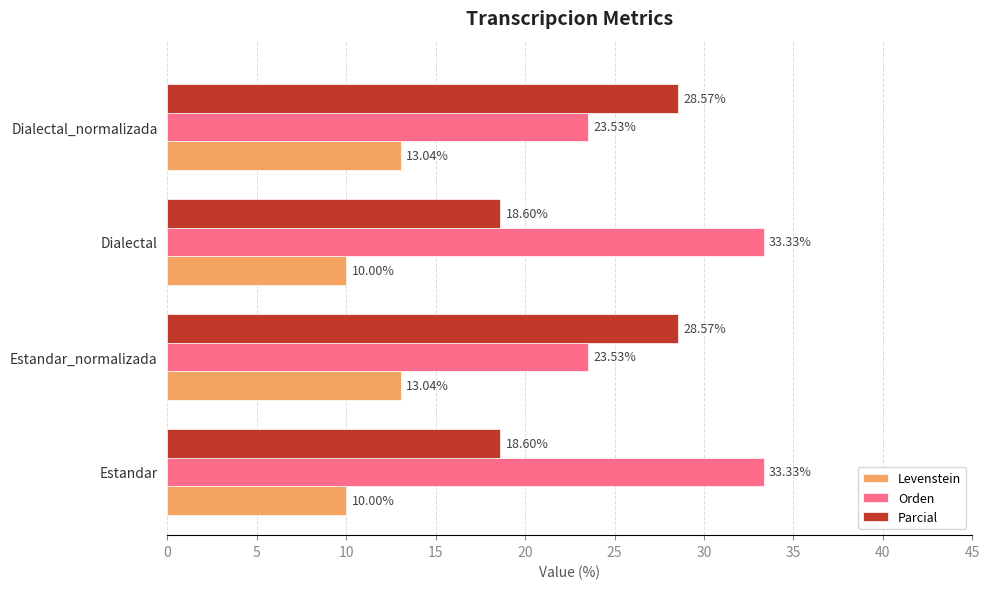

What are all the series names shown in the legend?

Levenstein, Orden, Parcial